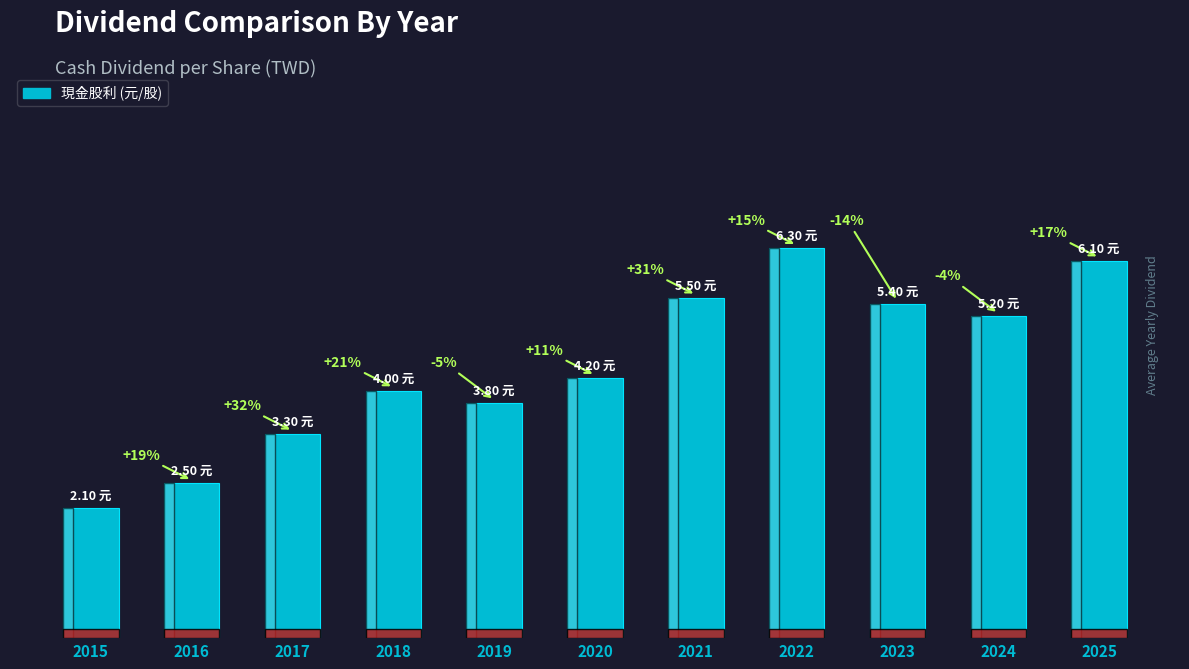

How many series are shown in this chart?

1